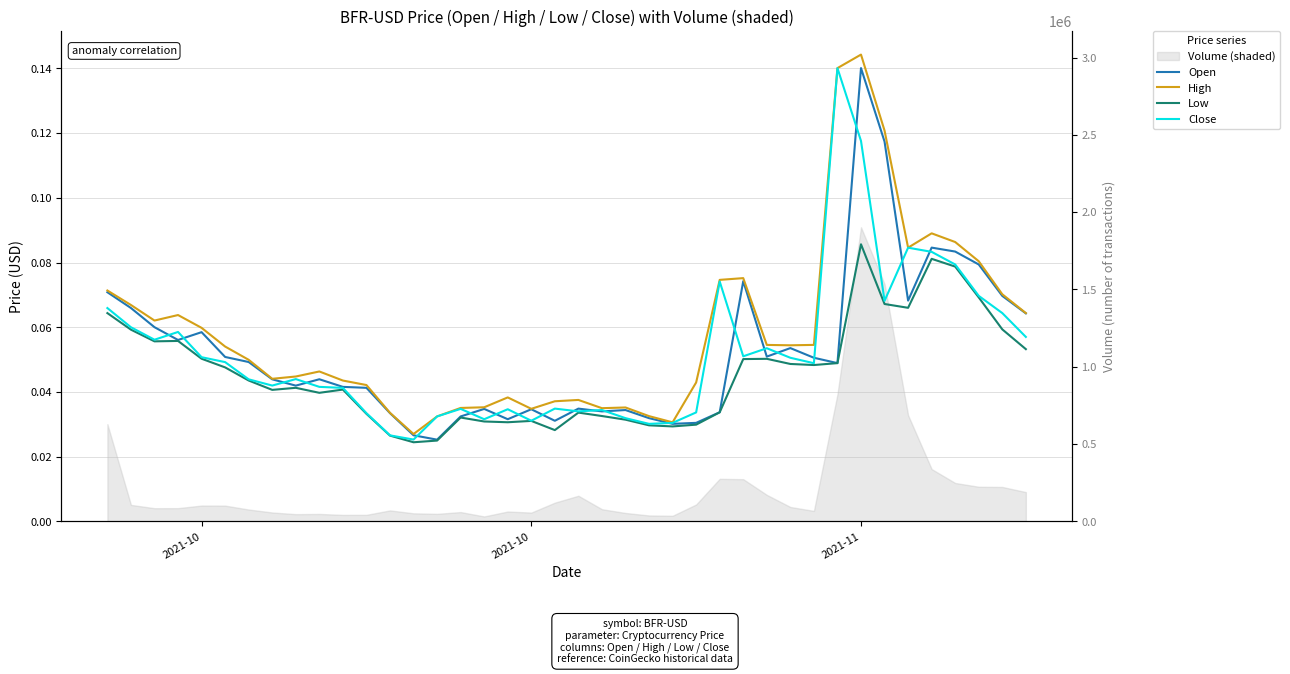

In Low, how many points are lower than both neighbors (excluding endpoints)?

9